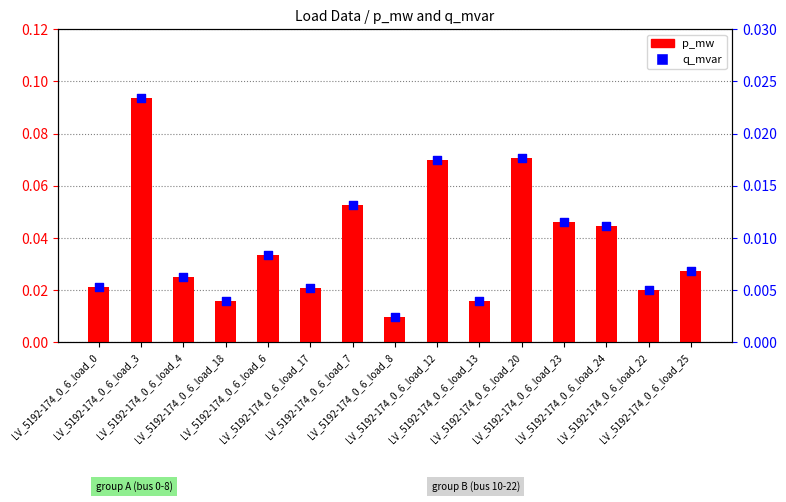

Which series contains the lowest Y value?

q_mvar